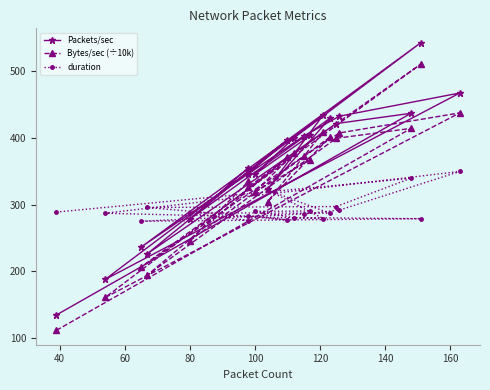

True or false: Packets/sec has more than 0 points higher than both neighbors.

True